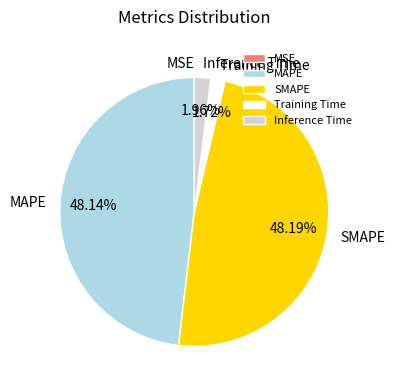

The MAPE slice represents 37% of the pie. True or false?

False